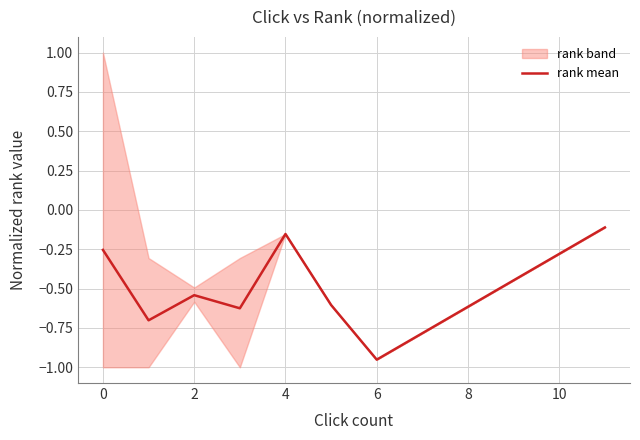

How many points are lower than both their immediate neighbors (excluding endpoints)?

3